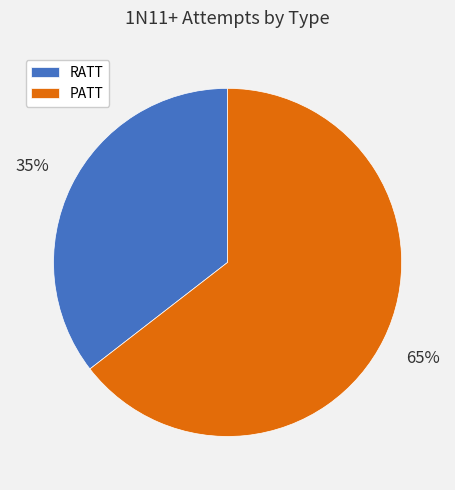

Rank the categories by value from lowest to highest.

RATT, PATT